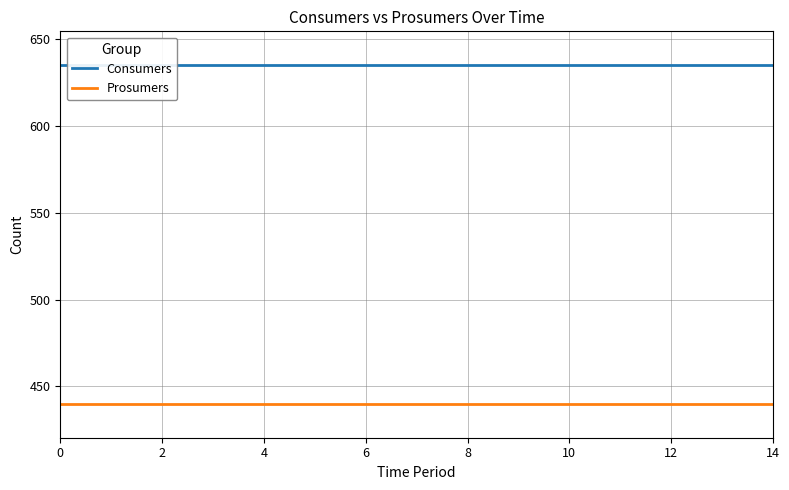

What is the sum of the Consumers values at 9 and 8?

1270